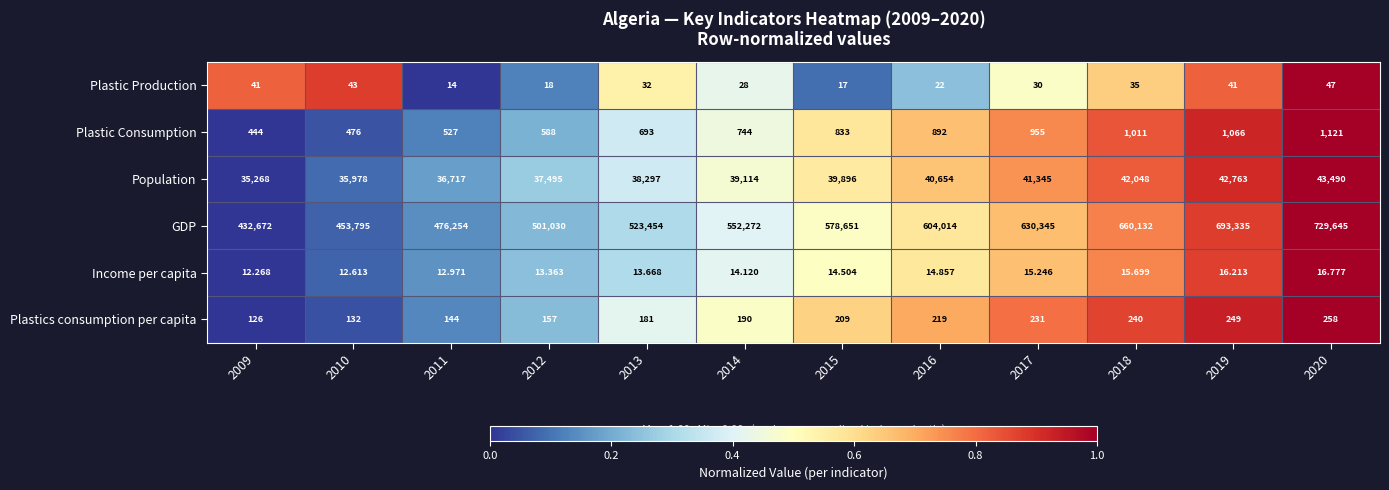

Rank the series by their maximum value, from lowest to highest.

Income per capita, Plastic Production, Plastics consumption per capita, Plastic Consumption, Population, GDP